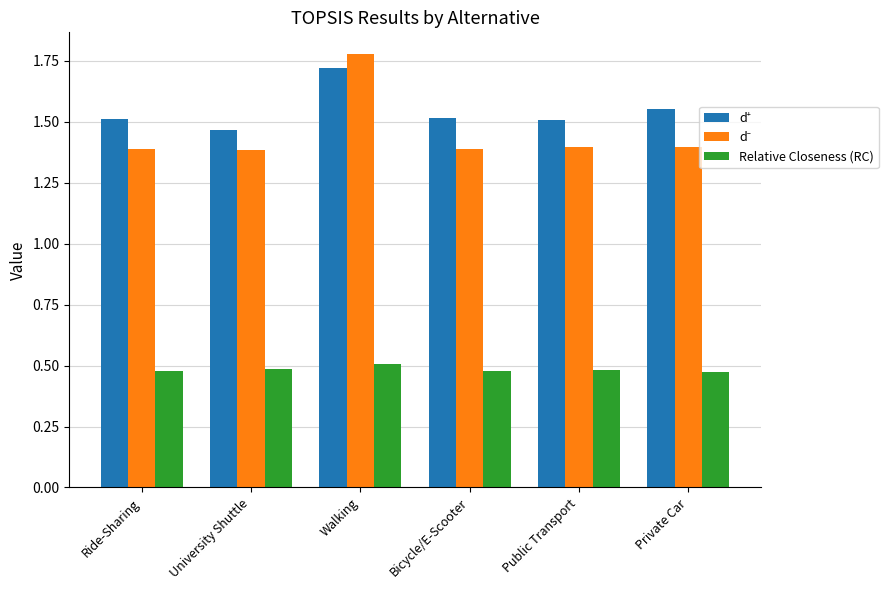

What position from the right is Walking?

4